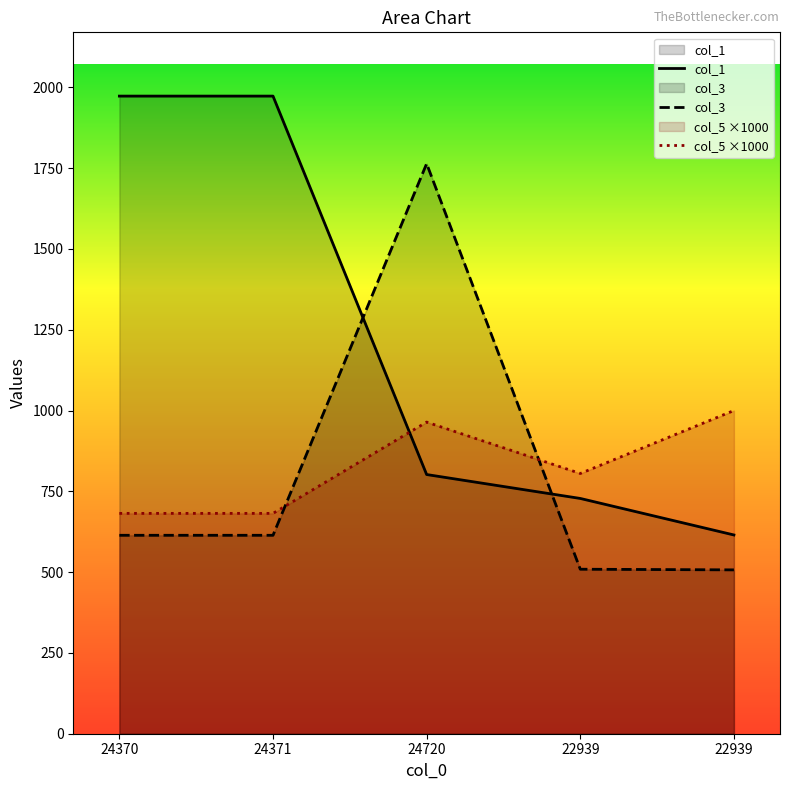

What is the smallest value displayed?

507.0